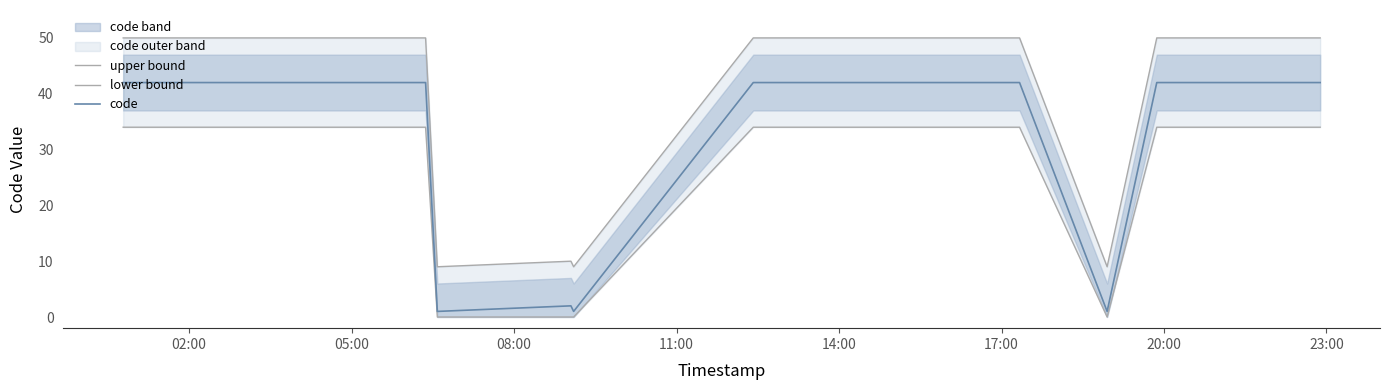

Which category has the highest value in the upper bound series?

02:00